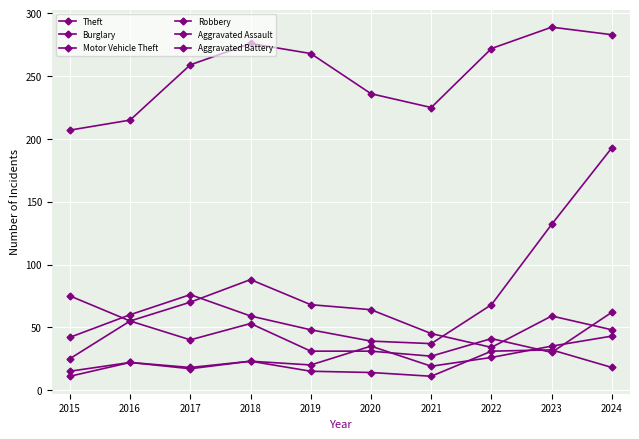

Which category has the highest value in the Burglary series?

2018